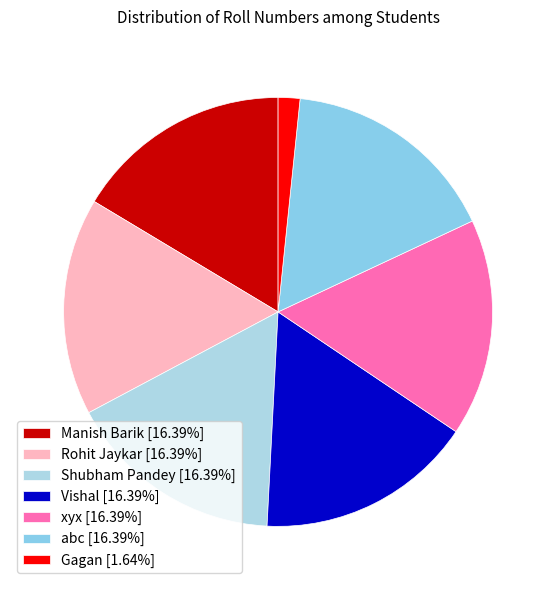

What is the largest slice in the pie chart?

abc